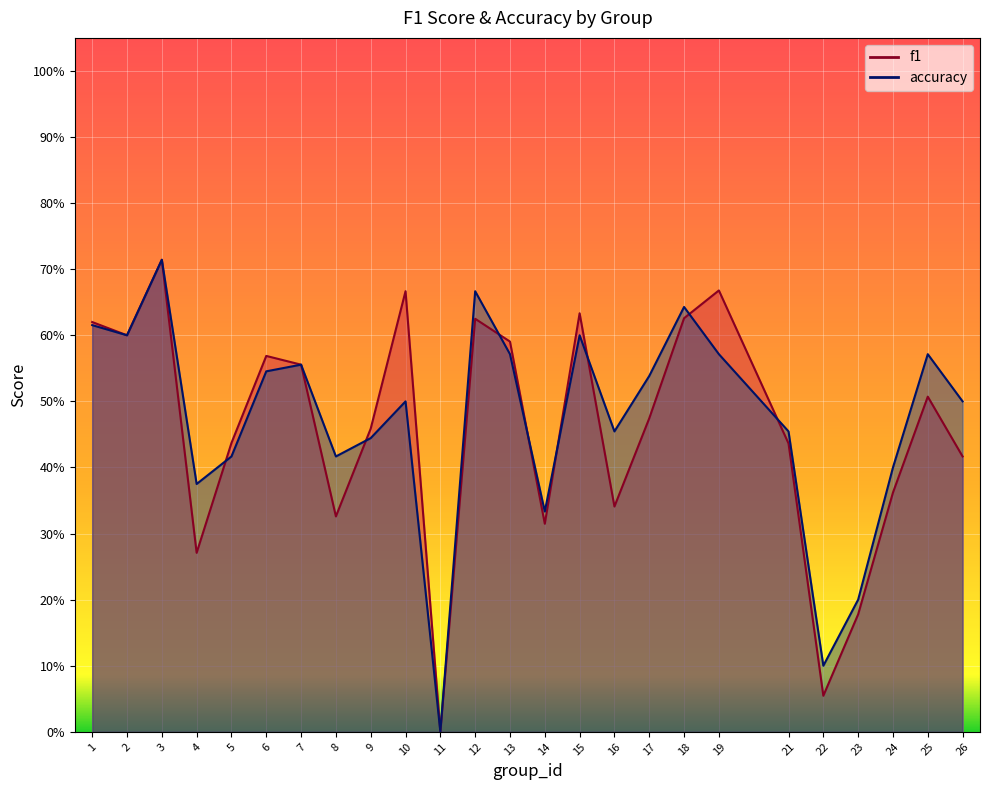

What is the value of the f1 point at the 10th from the left?

0.7